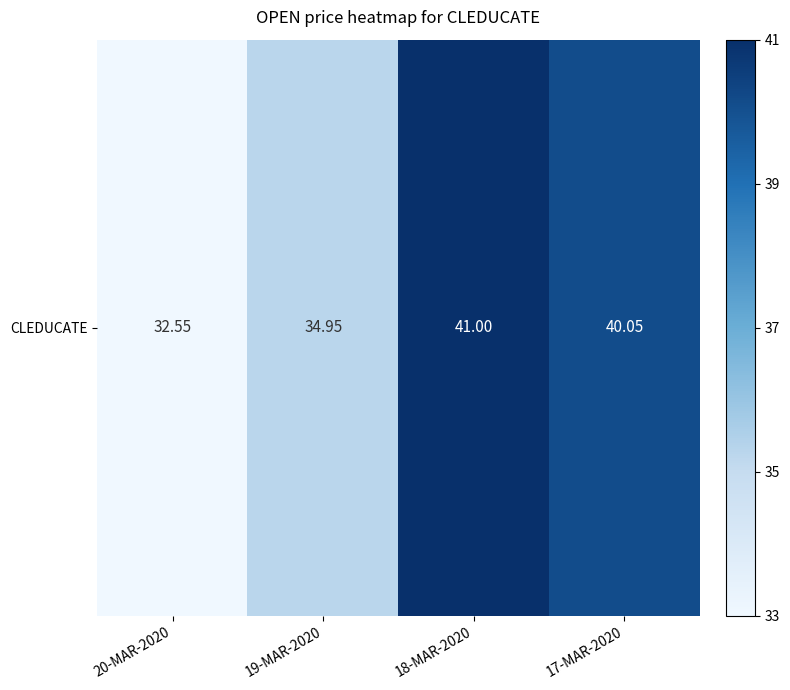

How many distinct data groups are displayed?

1